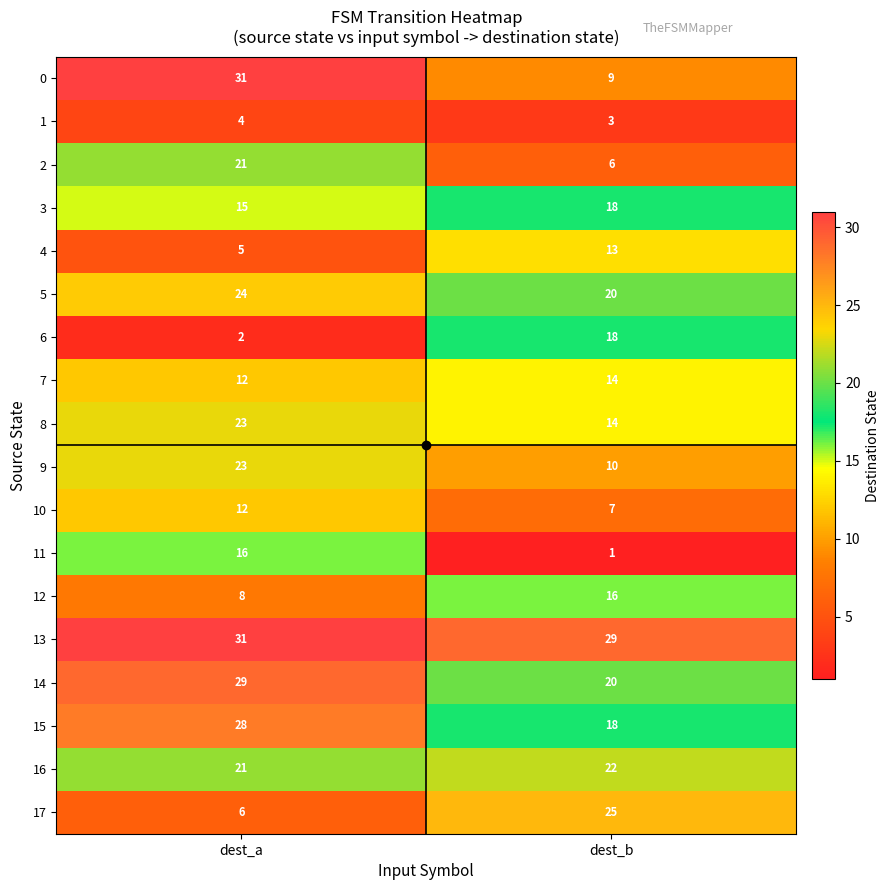

What is the highest value of the 17 series?

25